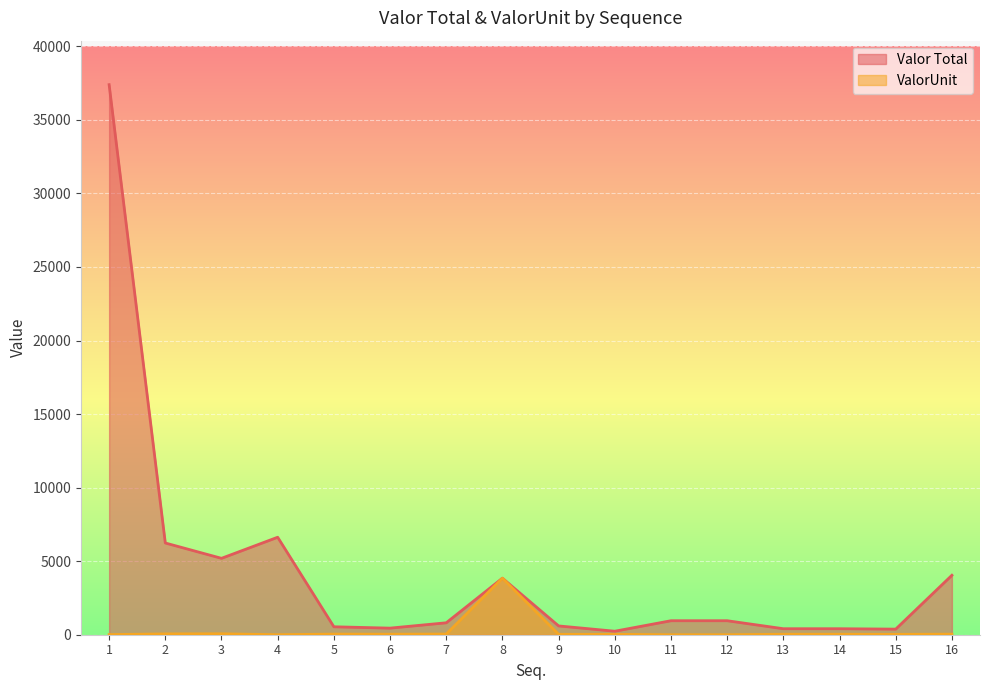

What is the total value across all series at 13?

441.9